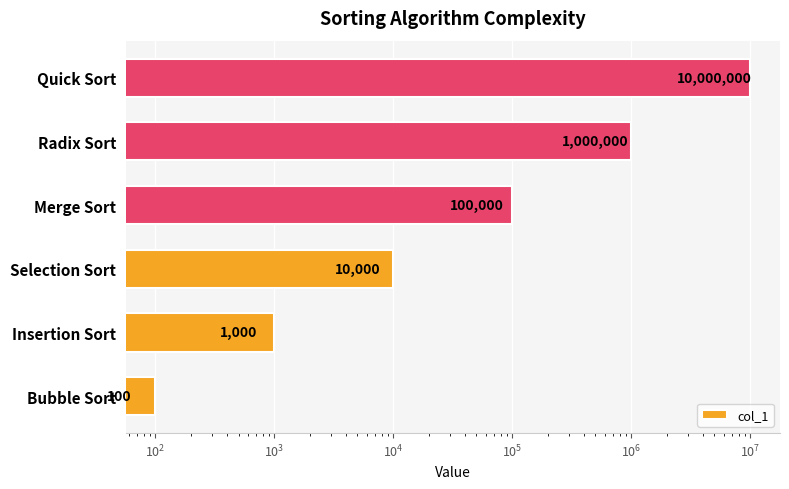

Reading right to left, what are all the values shown in this chart?

10000000	1000000	100000	10000	1000	100